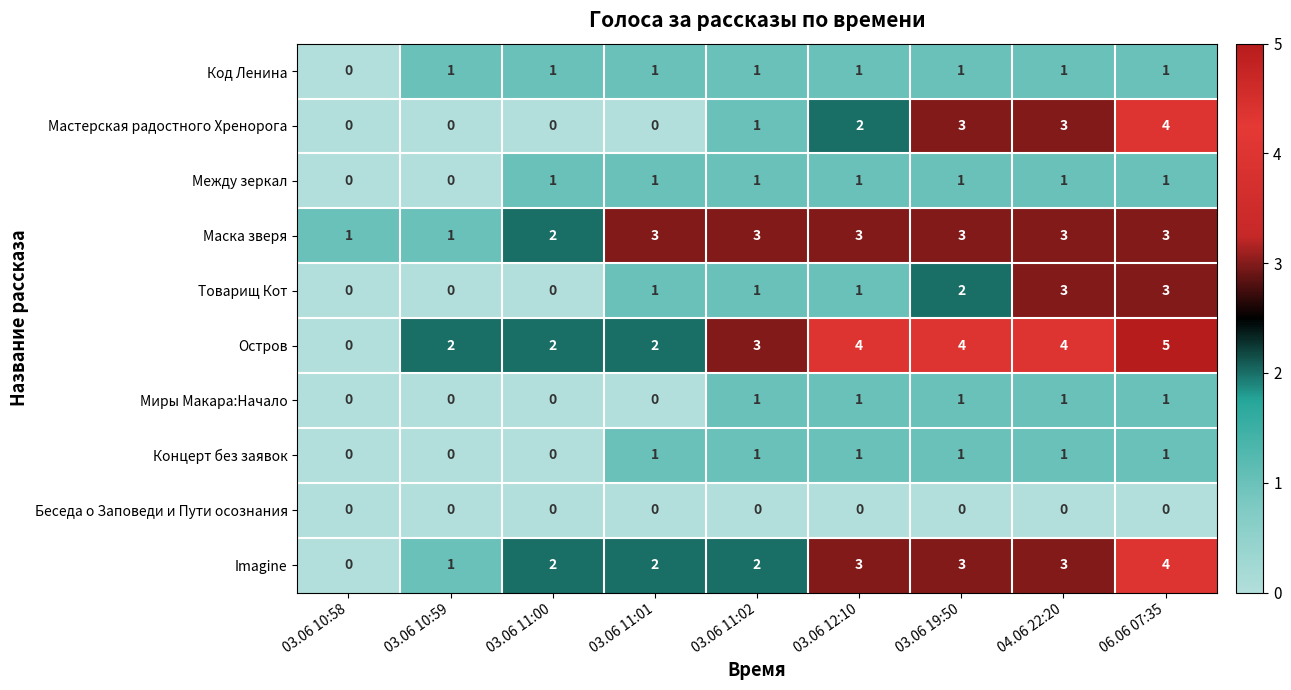

Which category has the highest value in the Imagine series?

06.06 07:35